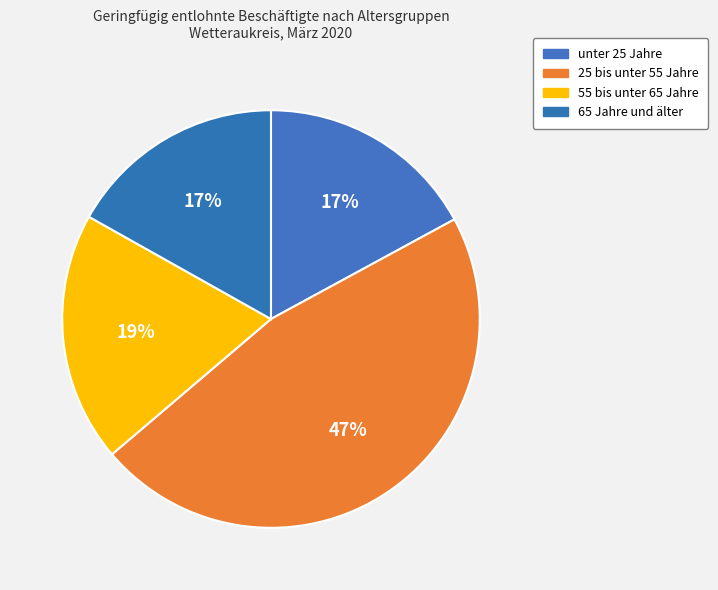

What is the largest slice in the pie chart?

25 bis unter 55 Jahre